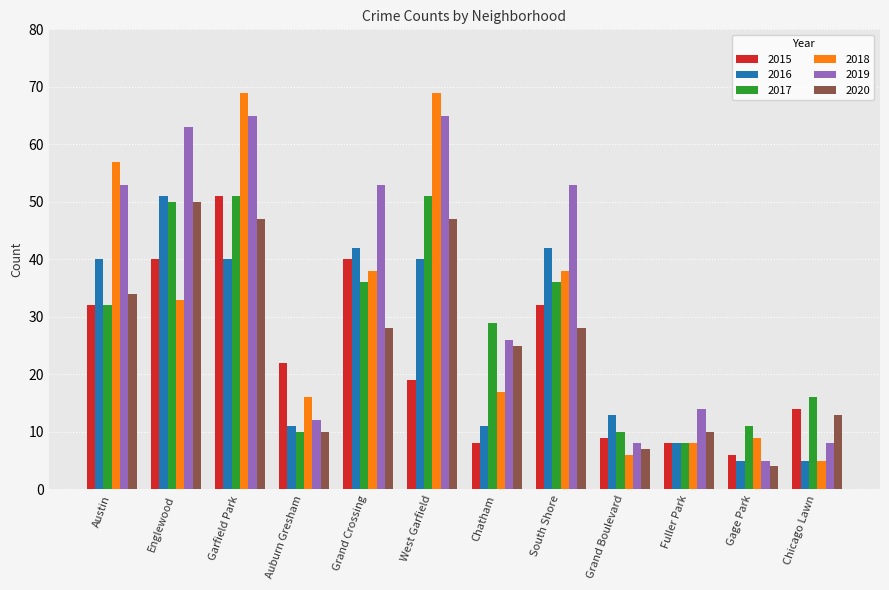

Which series has the widest spread of values?

2018